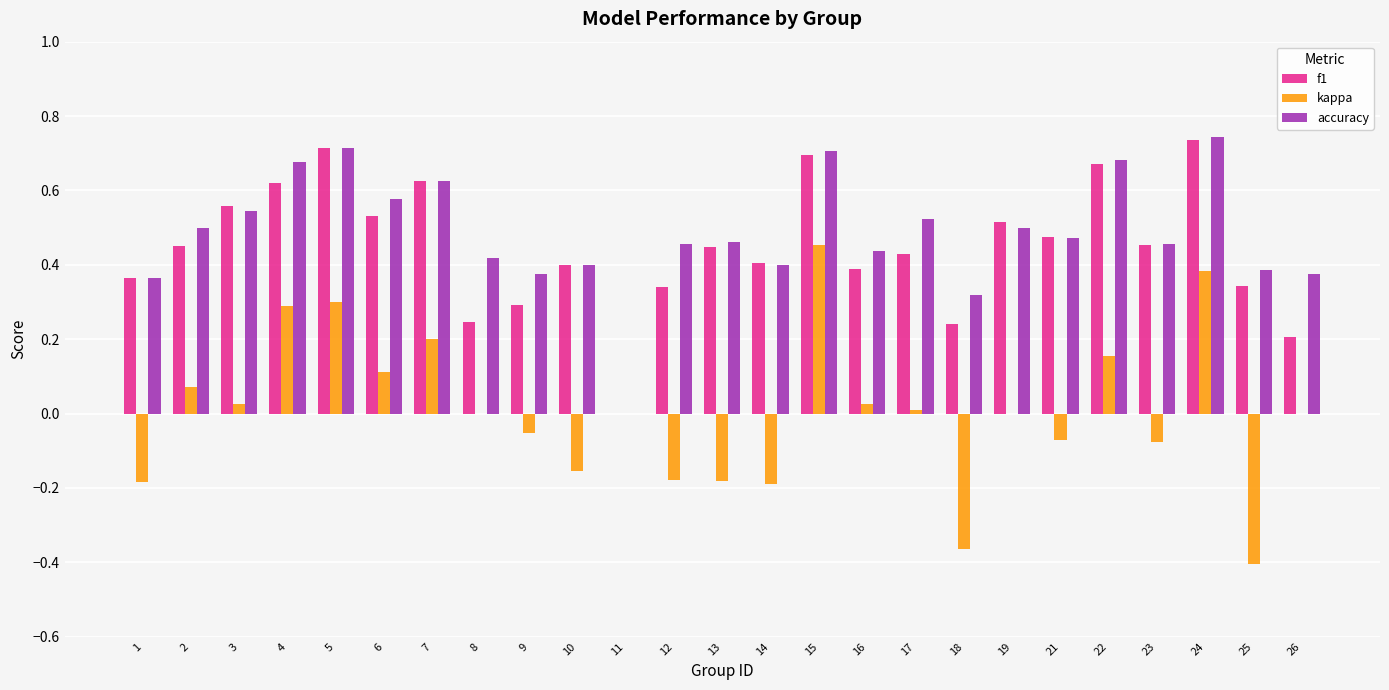

The f1 series shows 0.1 at 1. True or false?

False